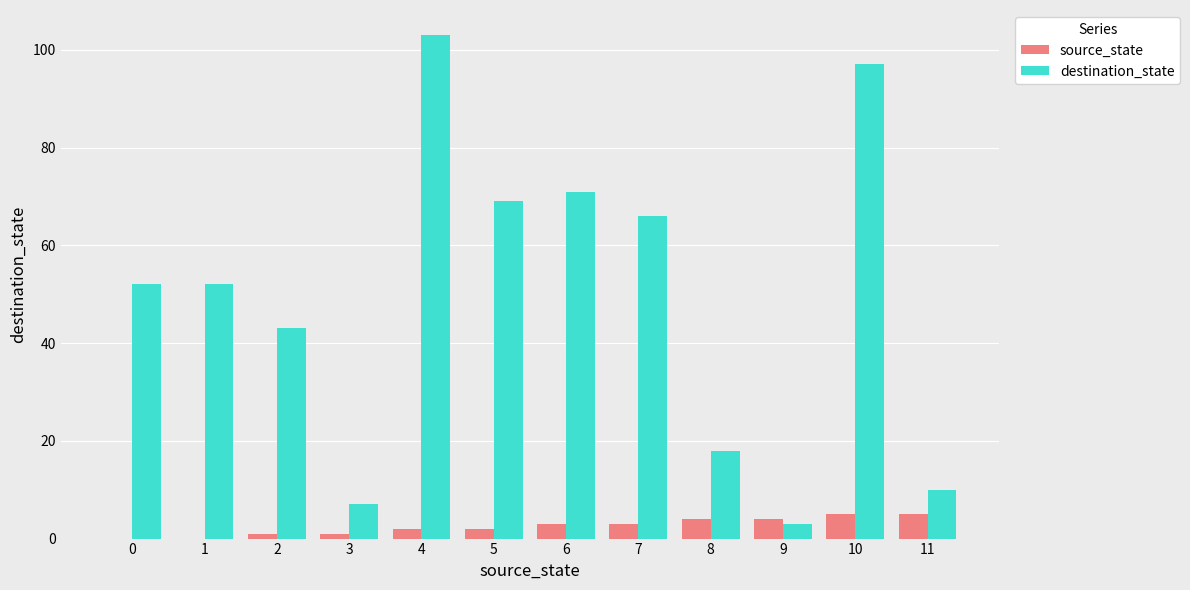

The value of source_state at 3 is 1. True or false?

True